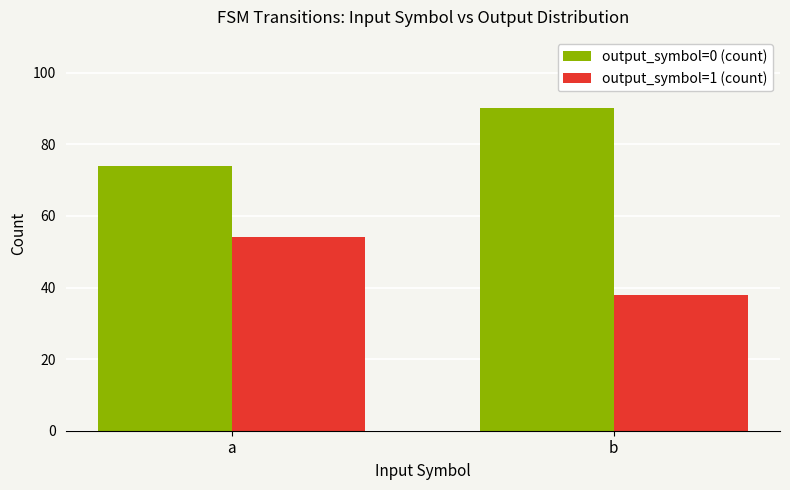

What is the spread (max minus min) of values at b?

52